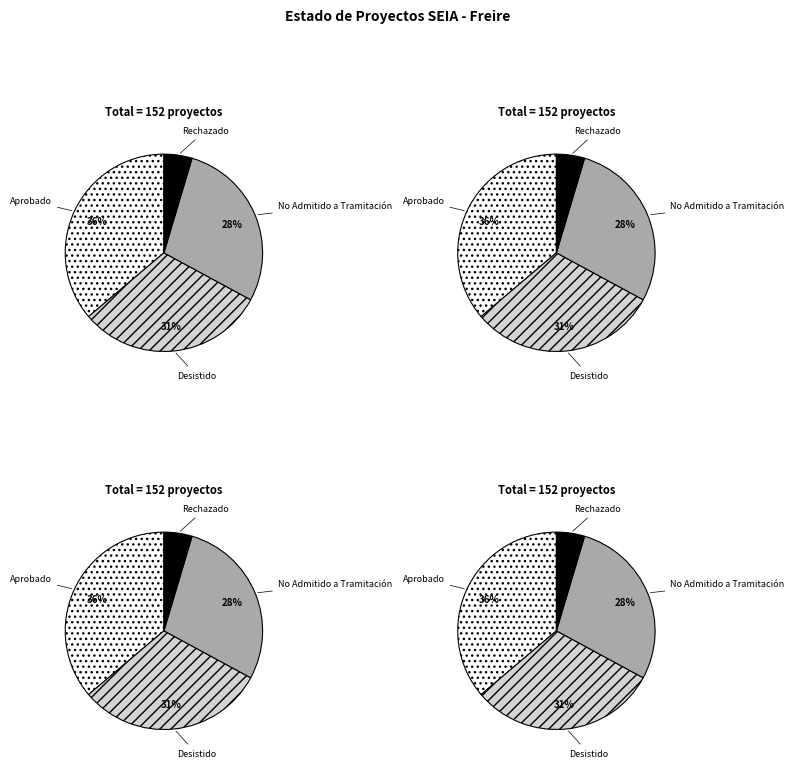

How many slices are in this pie chart?

4